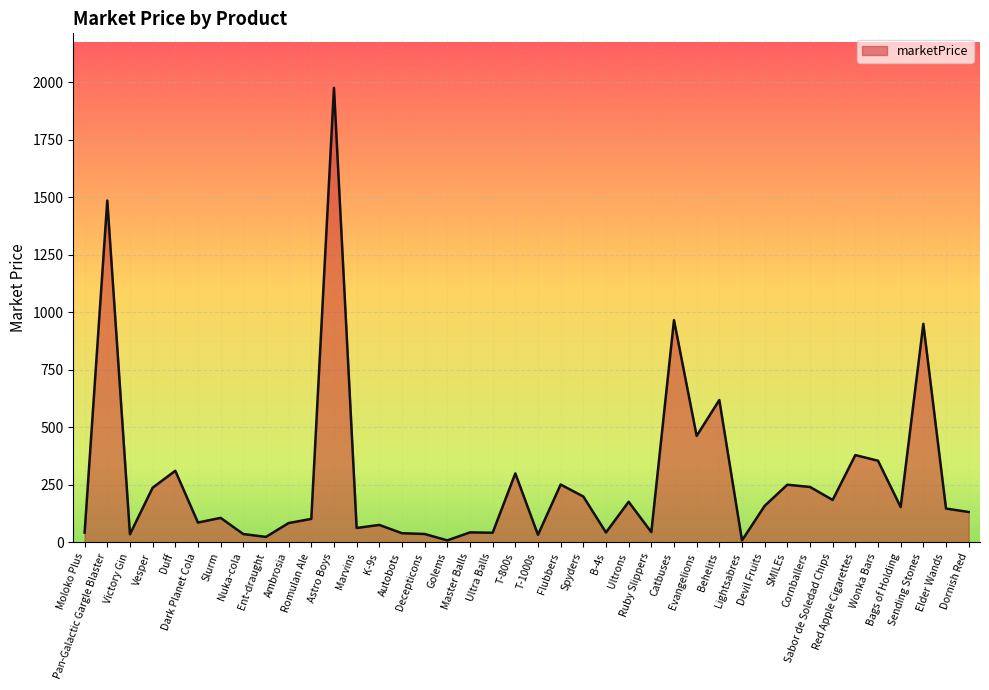

The value at Decepticons is 36.4. True or false?

True